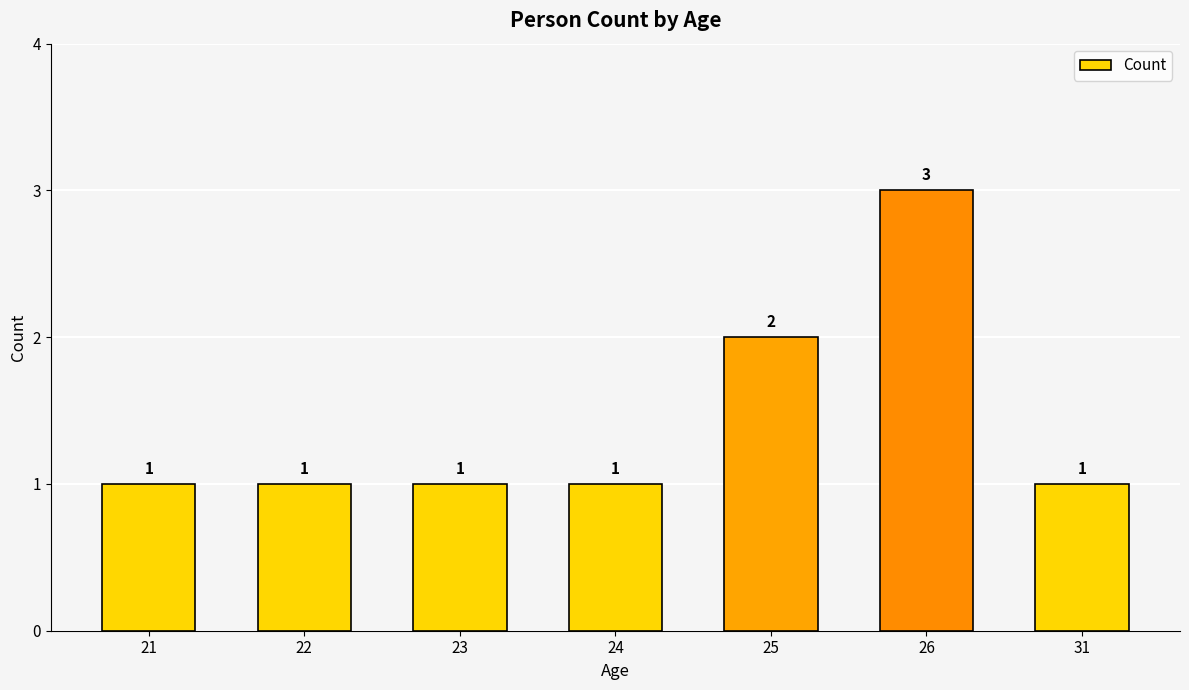

What is the minimum value shown in the chart?

1